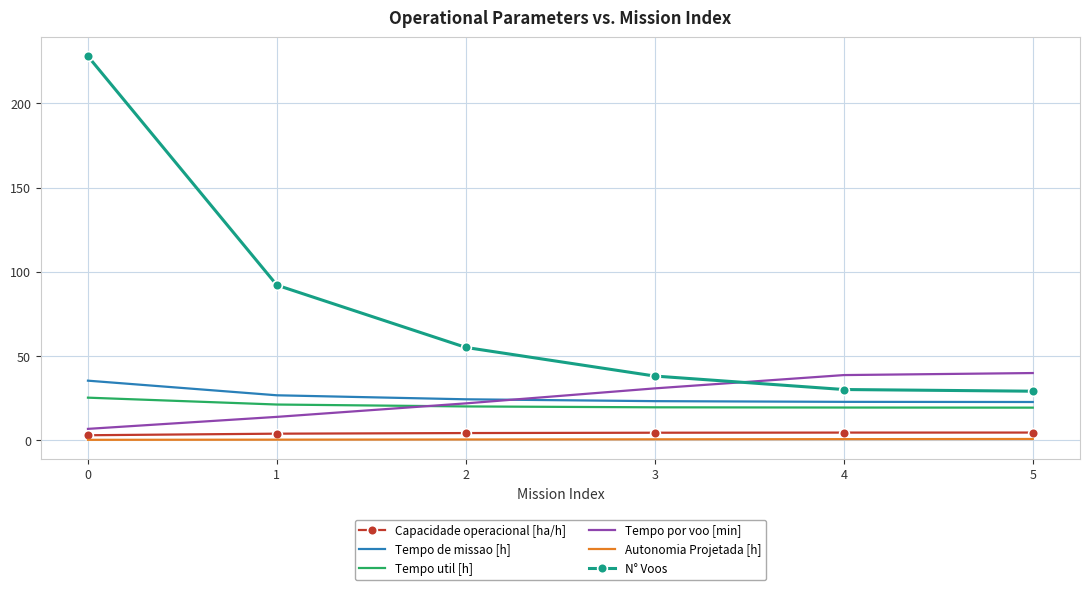

What is the difference between the maximum and minimum values in the Tempo por voo [min] series?

33.2